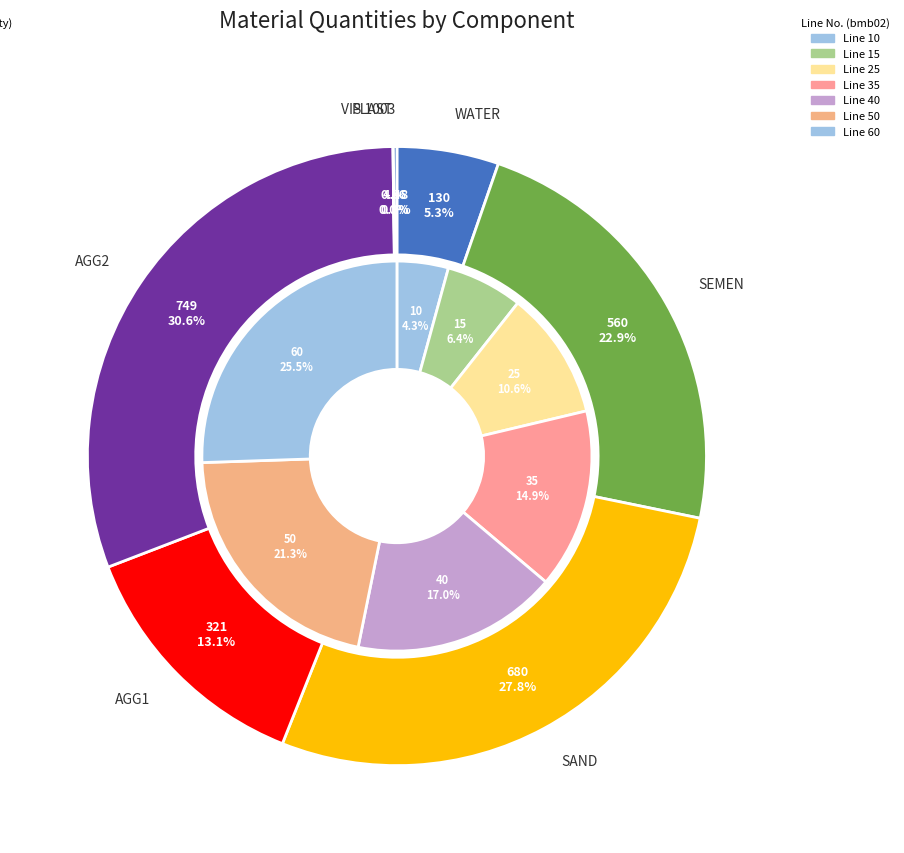

Does AGG2 represent more than half of the total?

No